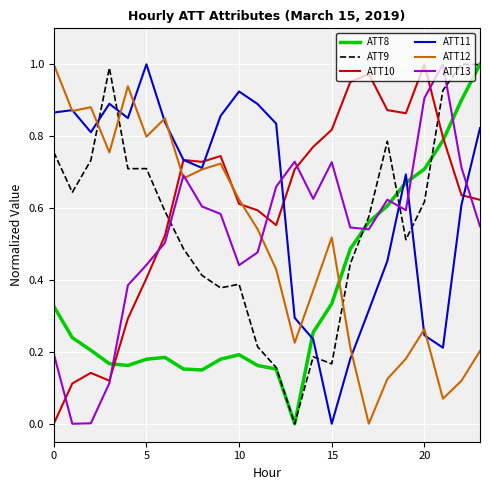

True or false: ATT11 and ATT8 cross at least once.

True